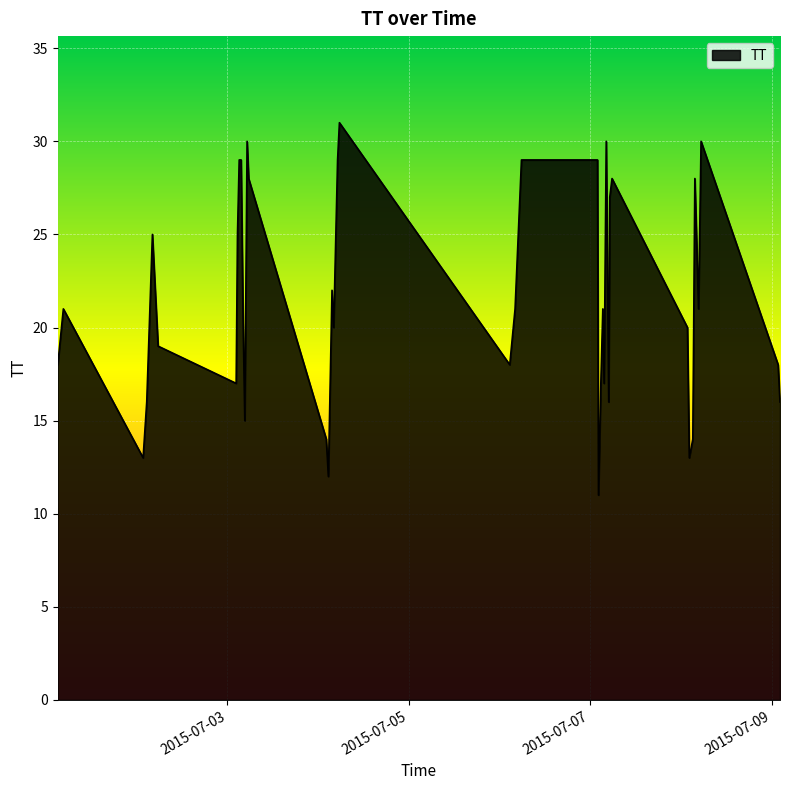

What is the difference between the maximum and minimum values?

20